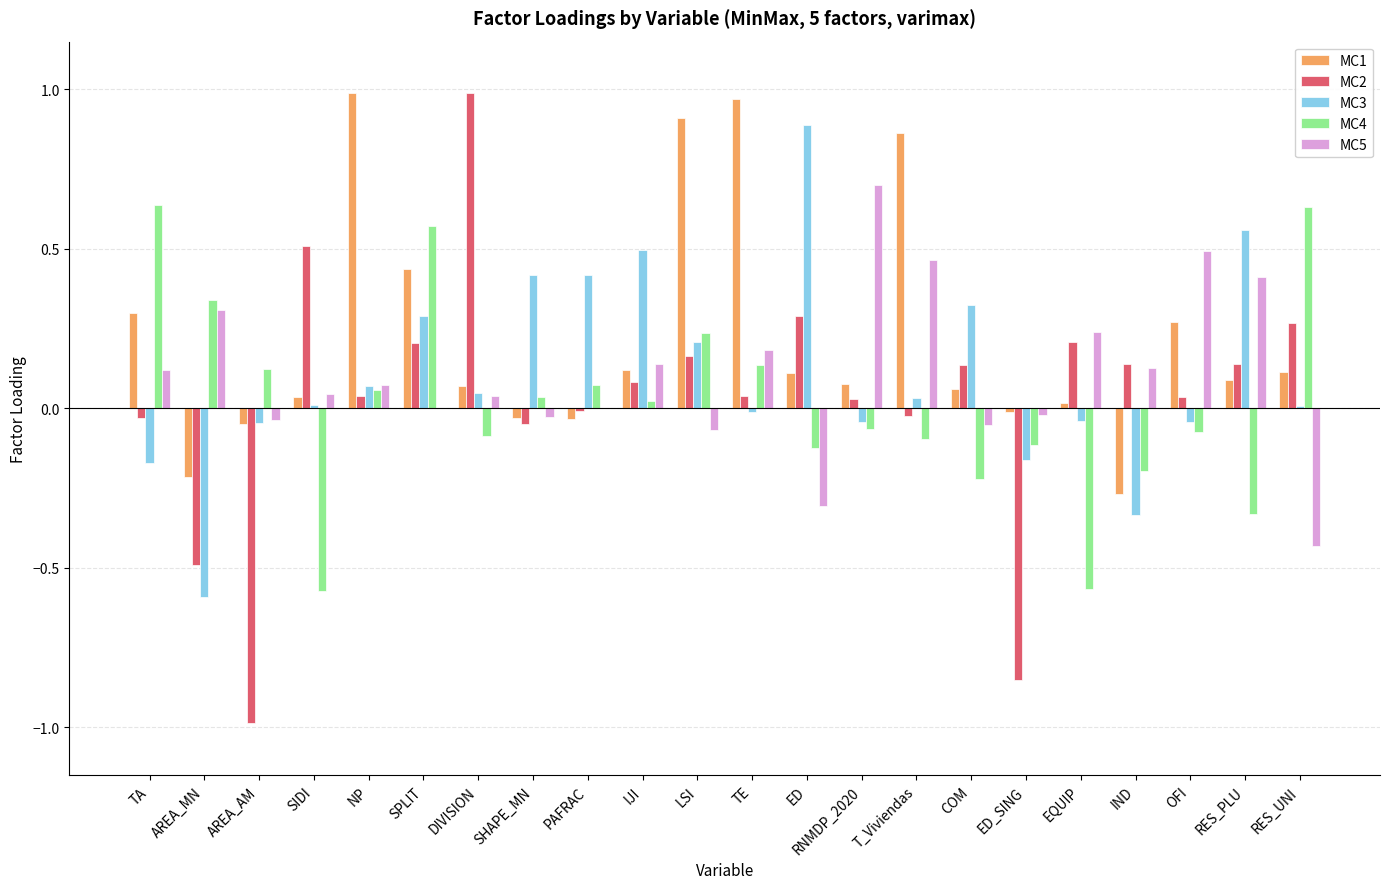

The value of MC4 at TE is 0.1. True or false?

True